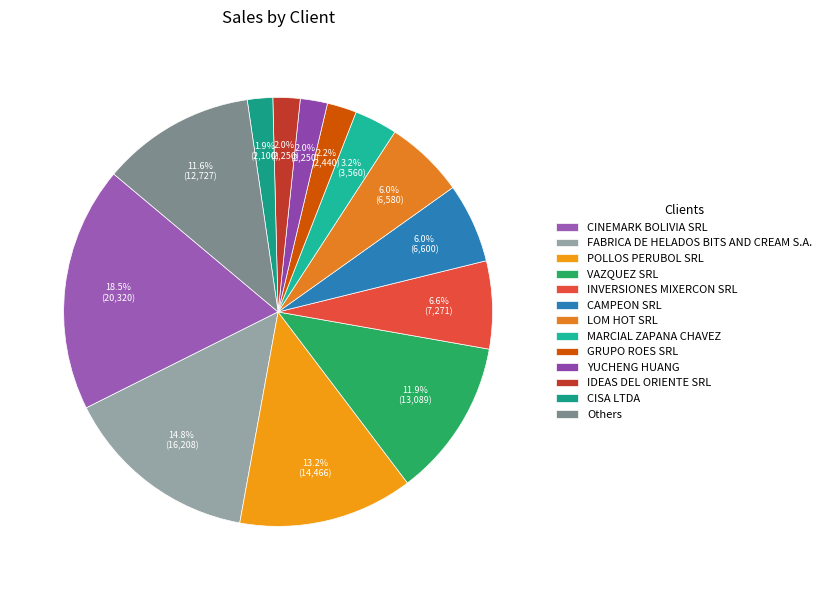

To the nearest percent, what is the average slice percentage?

8%